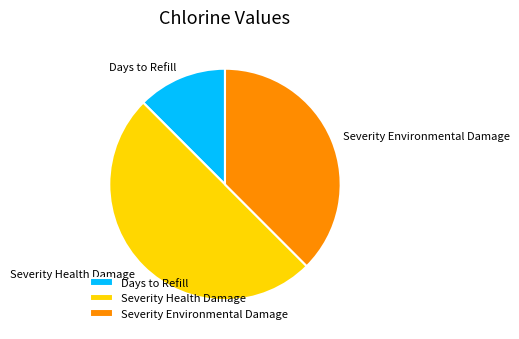

The Severity Health Damage slice represents 57% of the pie. True or false?

False